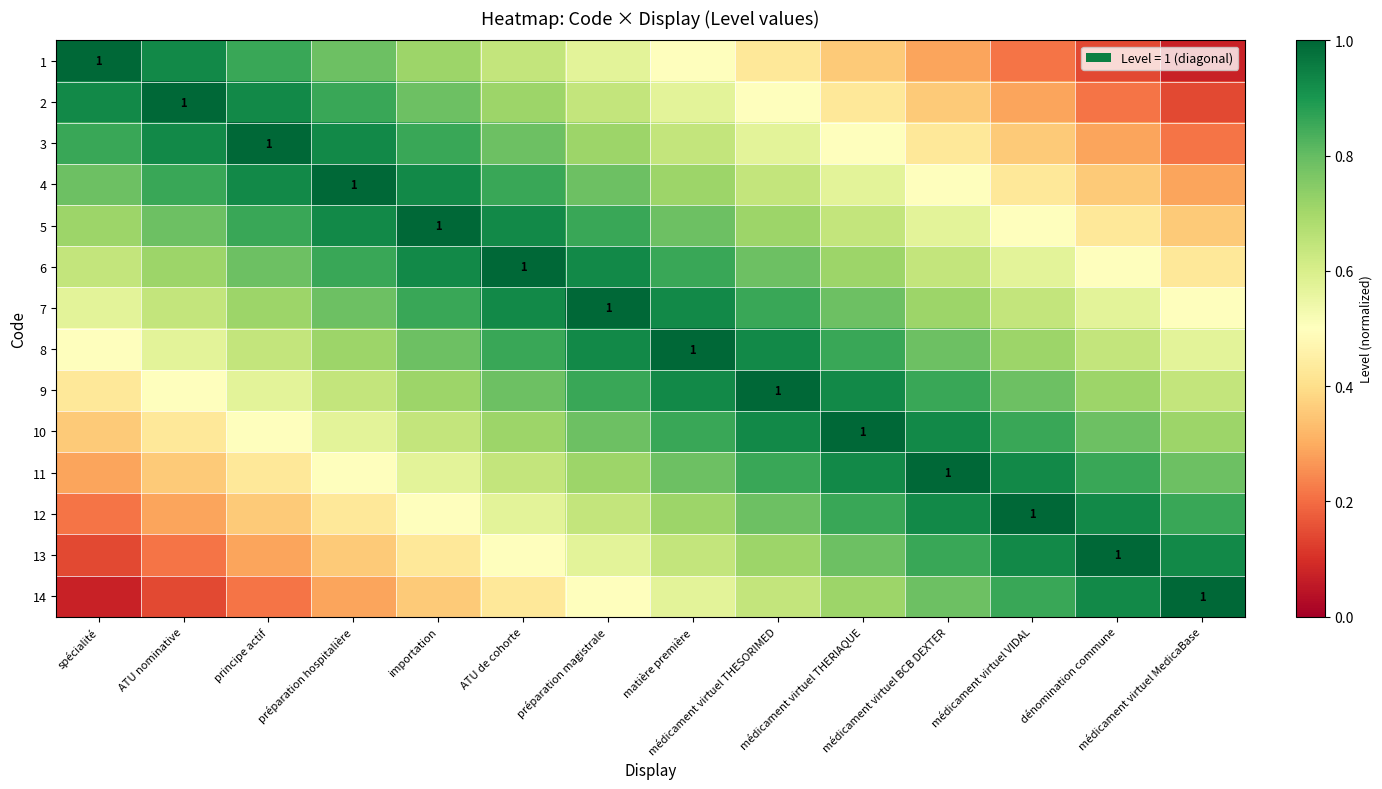

What is the approximate value of 5 at médicament virtuel MedicaBase?

0.4